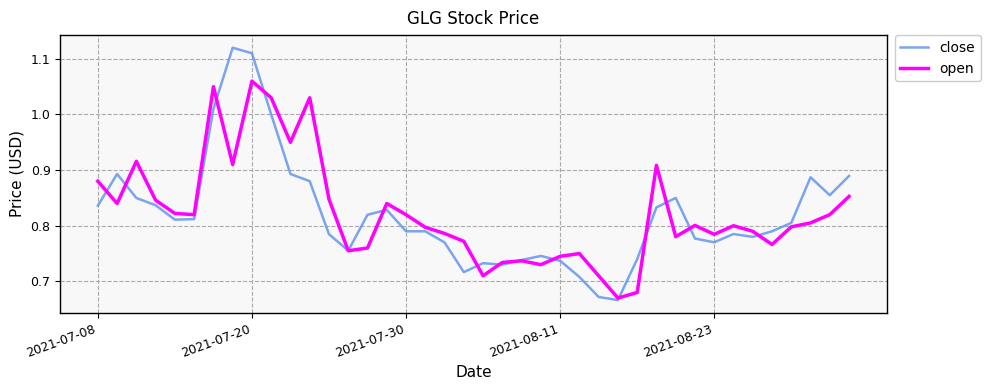

Rank the series by their maximum value, from lowest to highest.

open, close